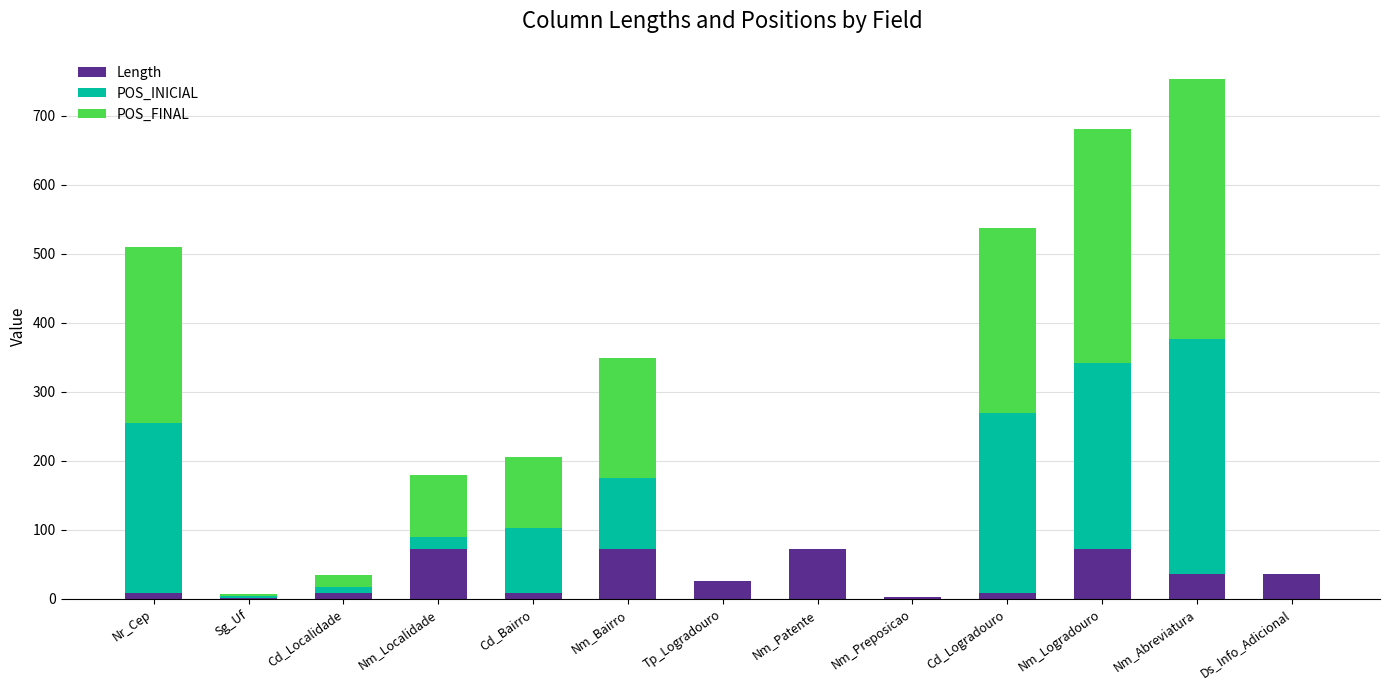

What is the sum of all Length values?

423